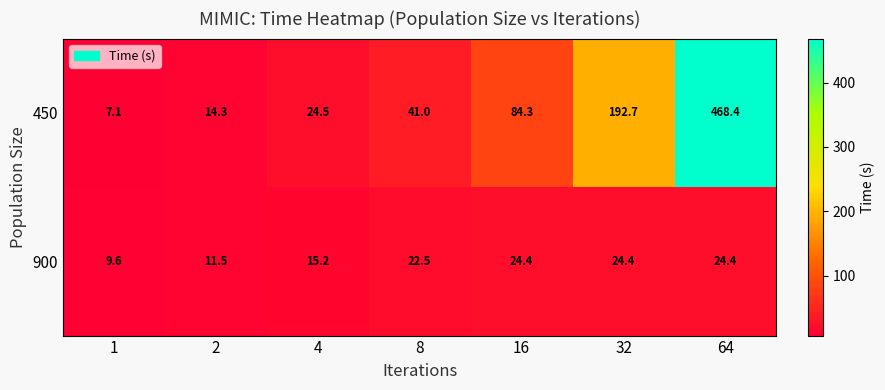

List the series in order of their peak value, highest first.

450, 900